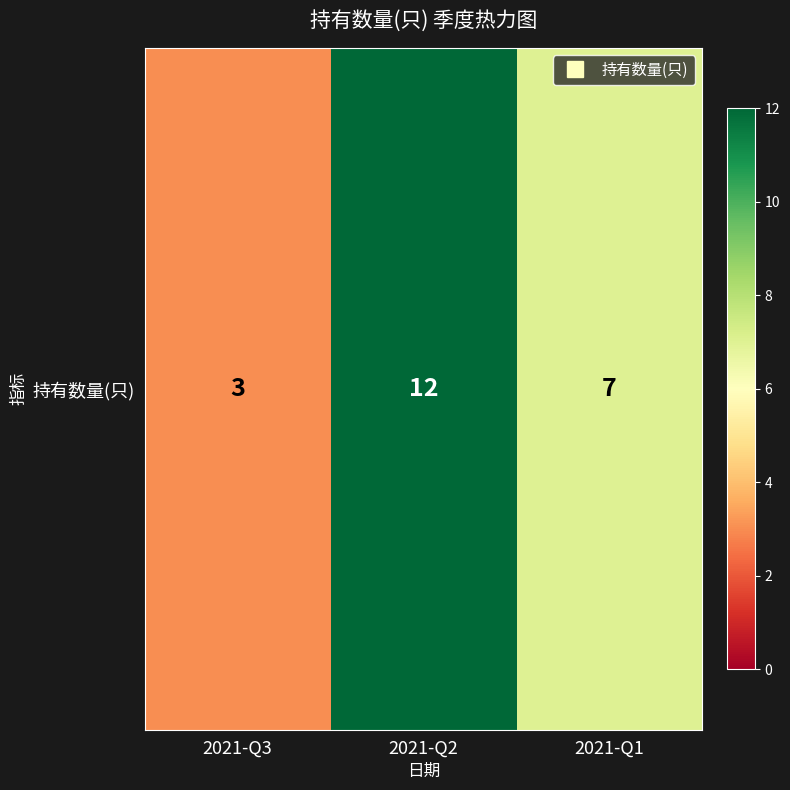

Reading right to left, list all the values displayed in this chart.

7	12	3